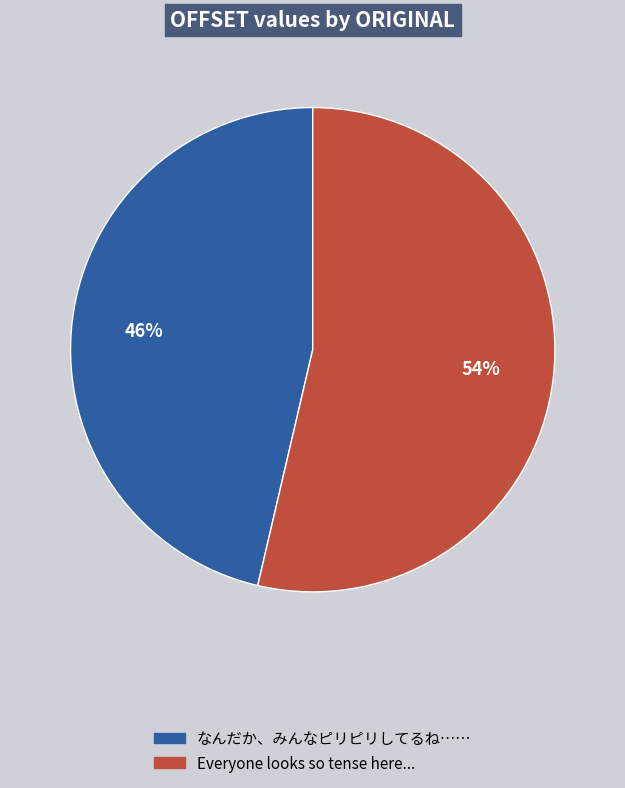

Which slice represents more than half of the pie?

Everyone looks so tense here...